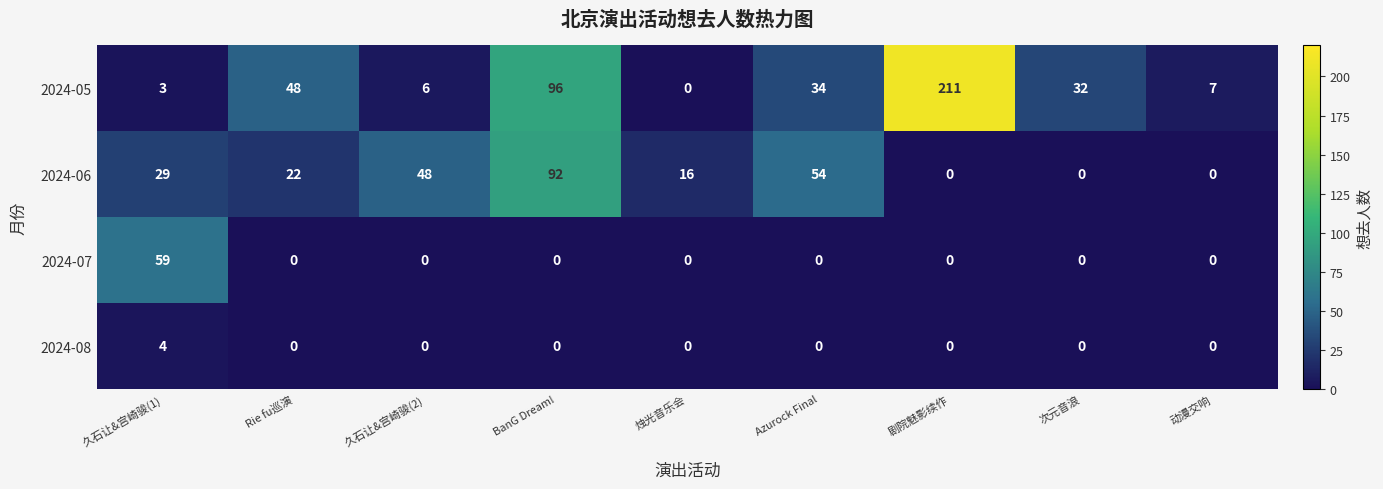

At which label does 2024-08 reach its peak?

久石让&宫崎骏(1)